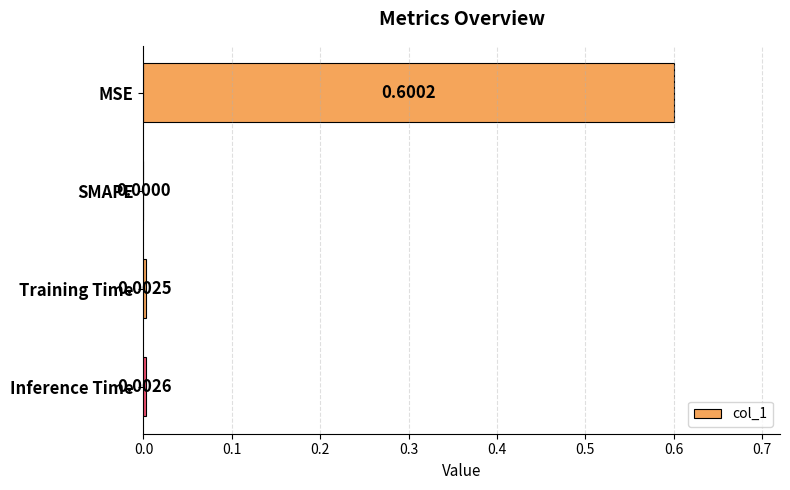

Where is the data nearest to the value 0?

SMAPE